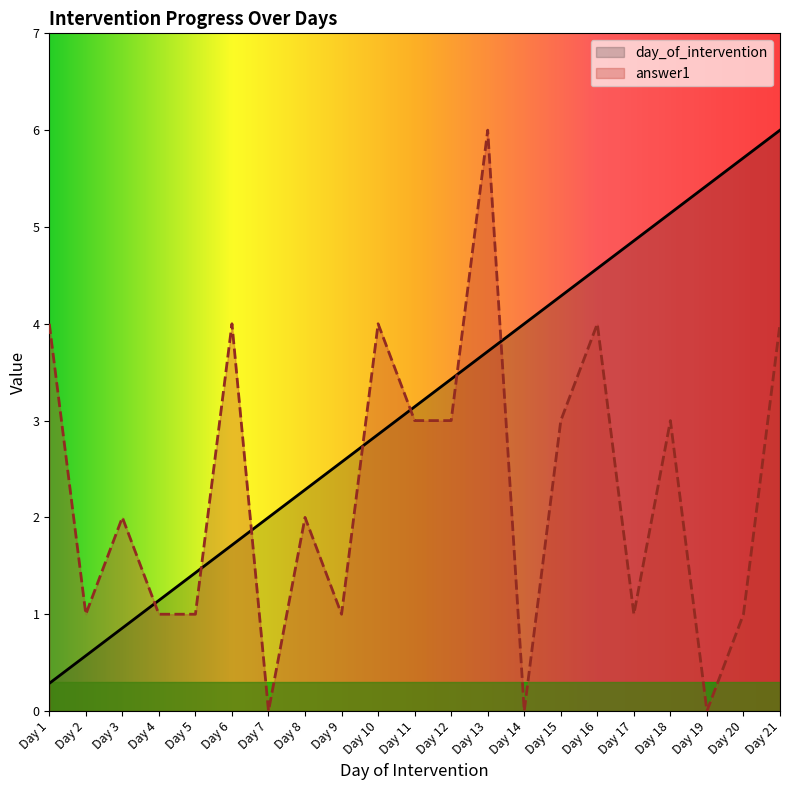

True or false: answer1 has more than 1 points higher than both neighbors.

True